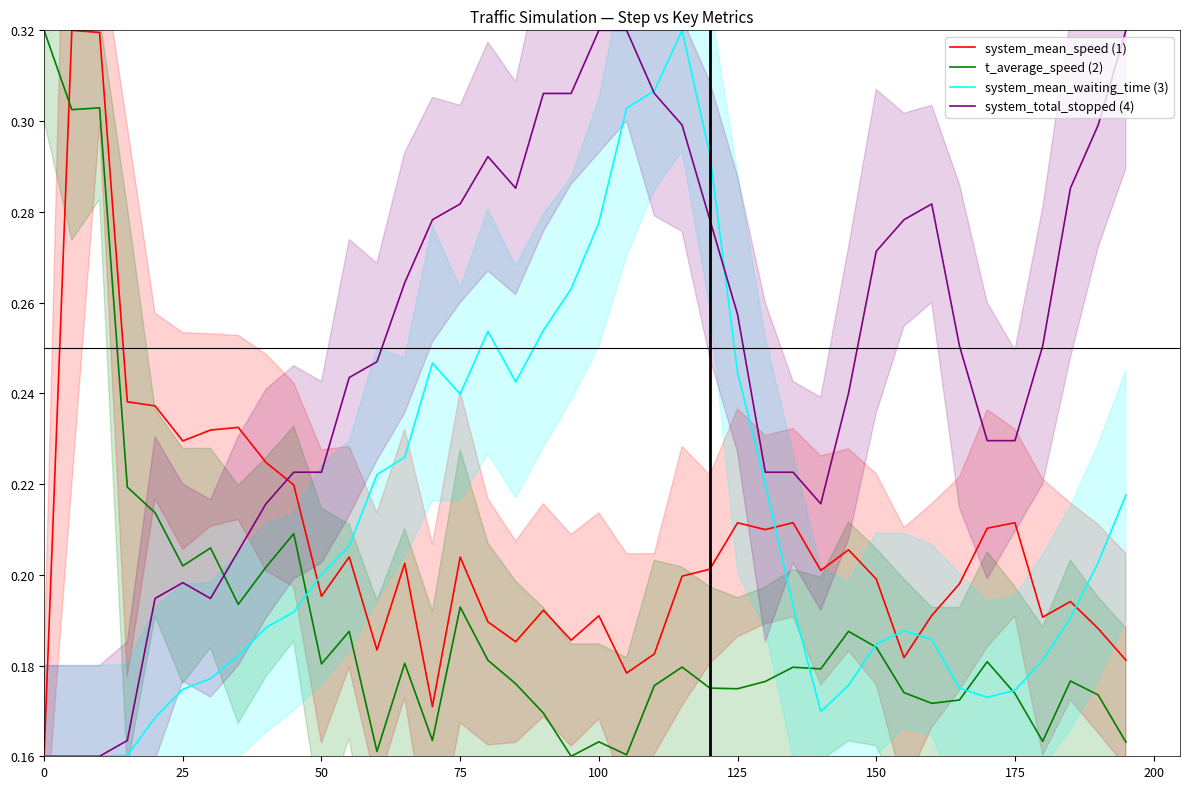

The t_average_speed (2) series shows 0.5 at 0. True or false?

False